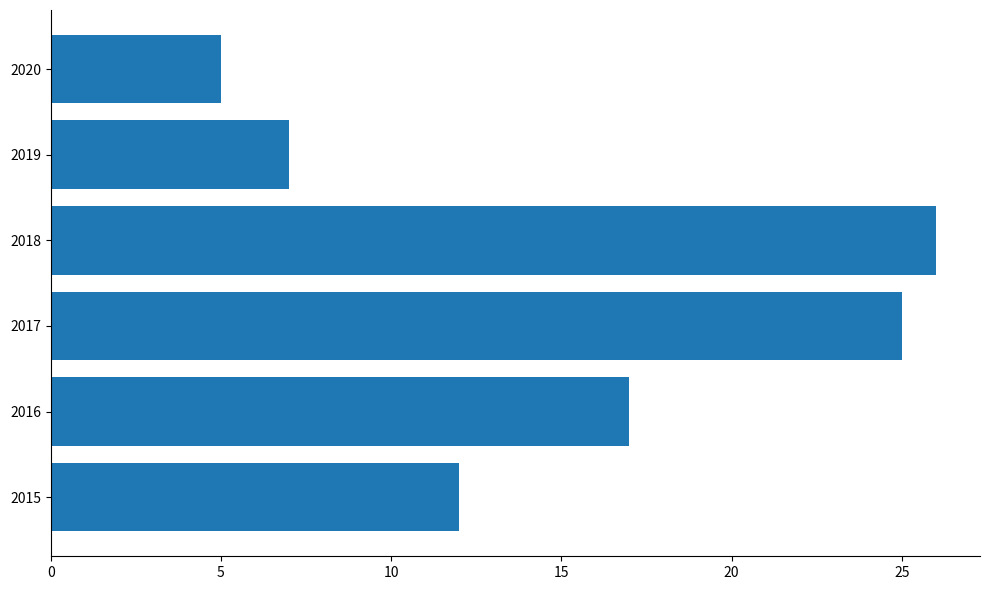

Which category has the lowest value across all series?

2020